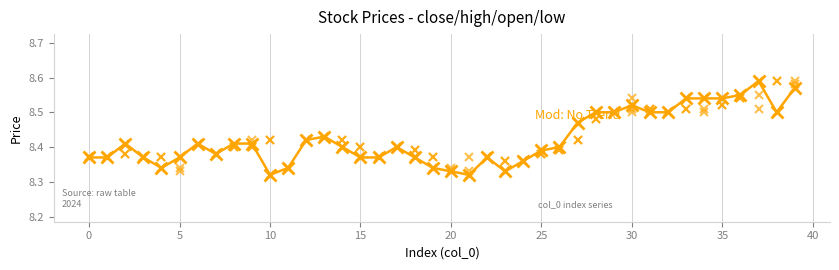

Count the number of data series in this chart.

1